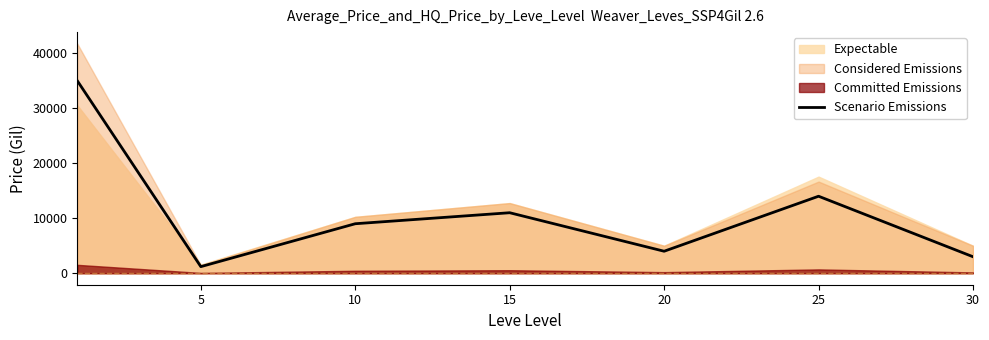

What is the maximum value for Scenario Emissions?

35000